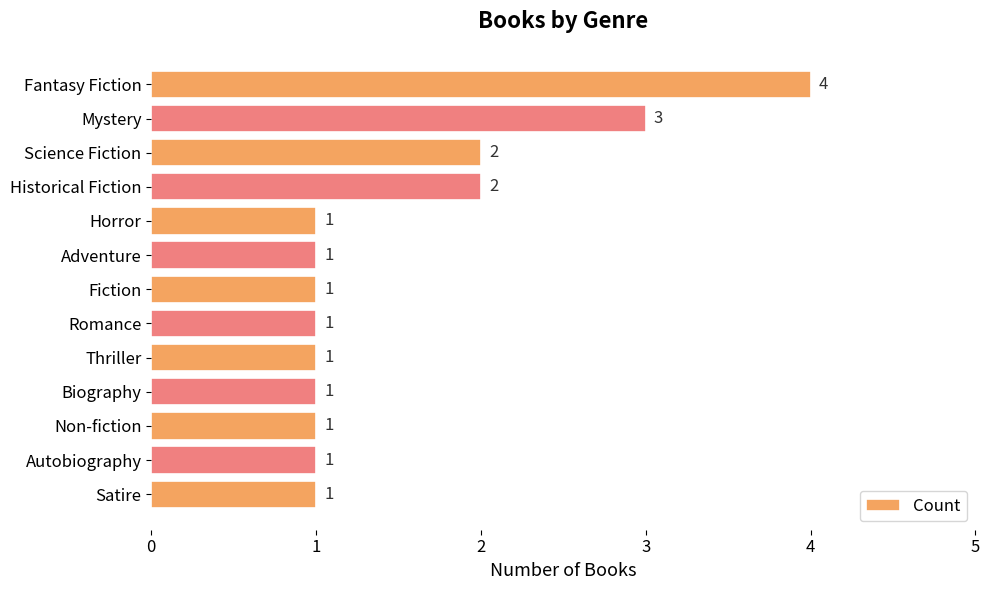

How many values are between 1 and 2?

11